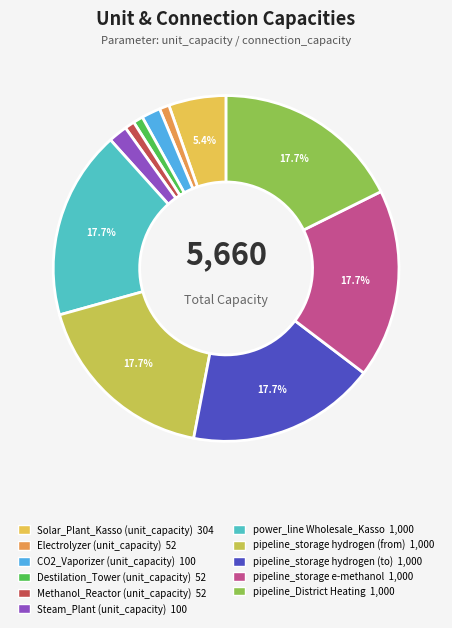

What is the largest slice in the pie chart?

power_line
Wholesale_Kasso